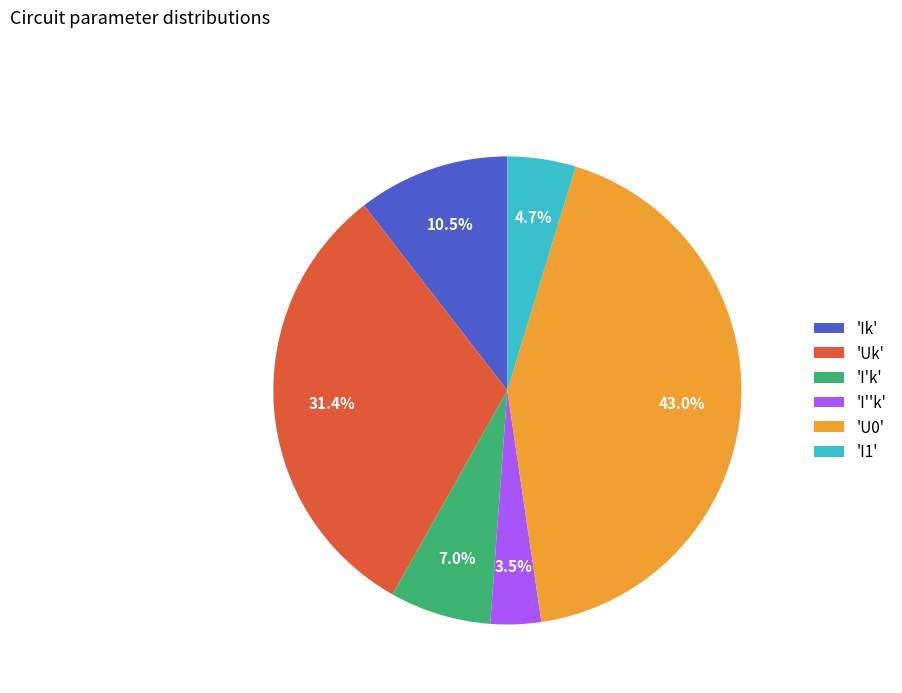

Between 'I1' and 'Ik', which is larger?

'Ik'